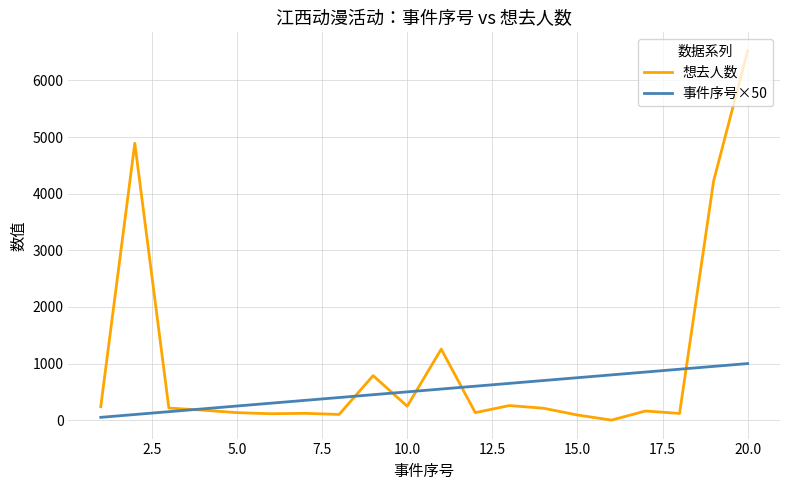

Which series has the largest total across all categories?

想去人数